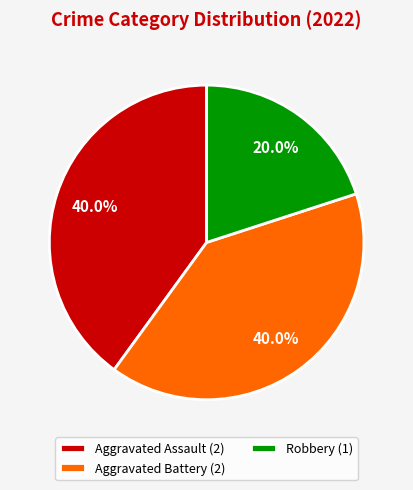

Is there any slice that represents more than half of the pie?

No